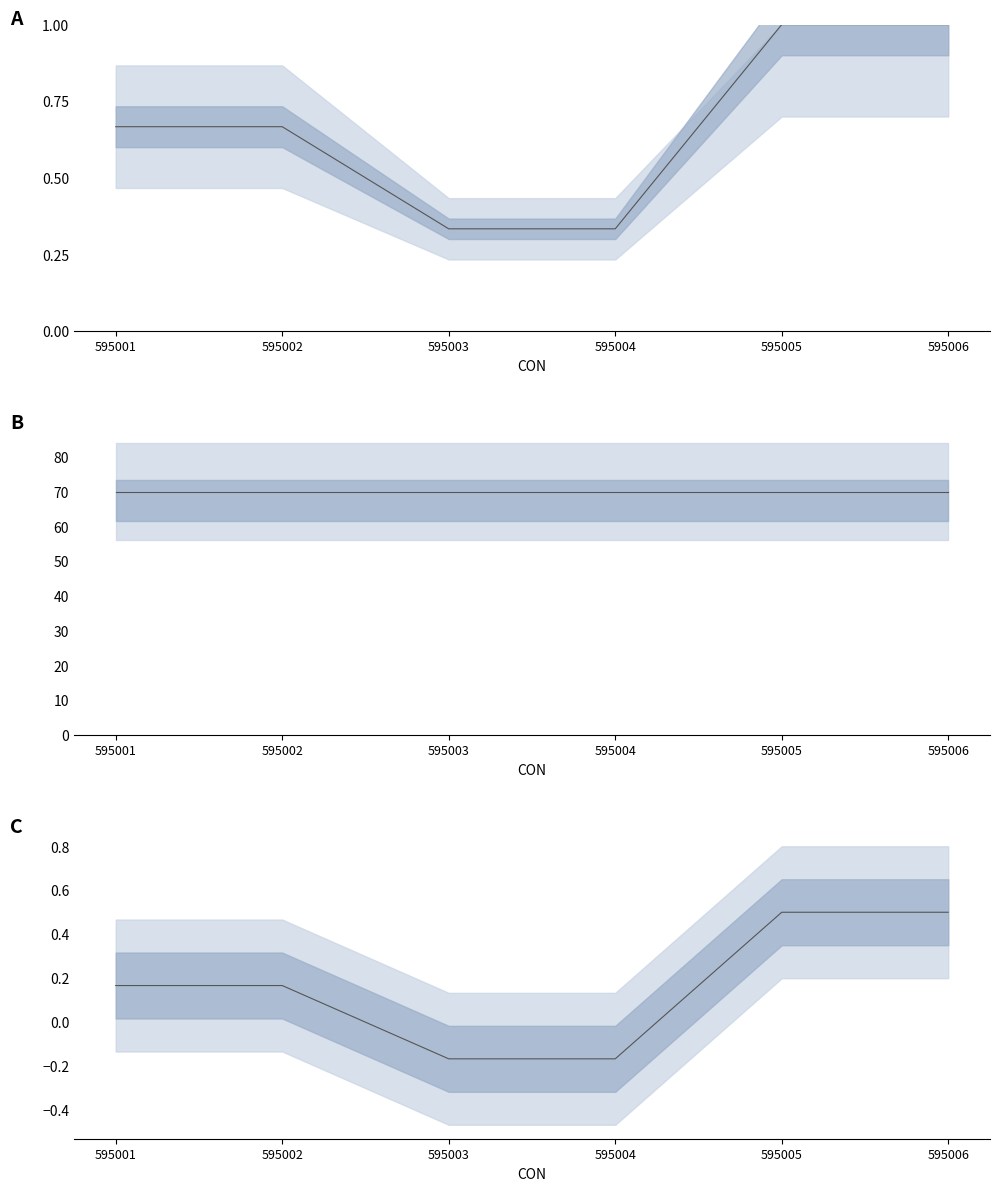

What is the difference between the maximum and minimum values in the Skill series?

0.7